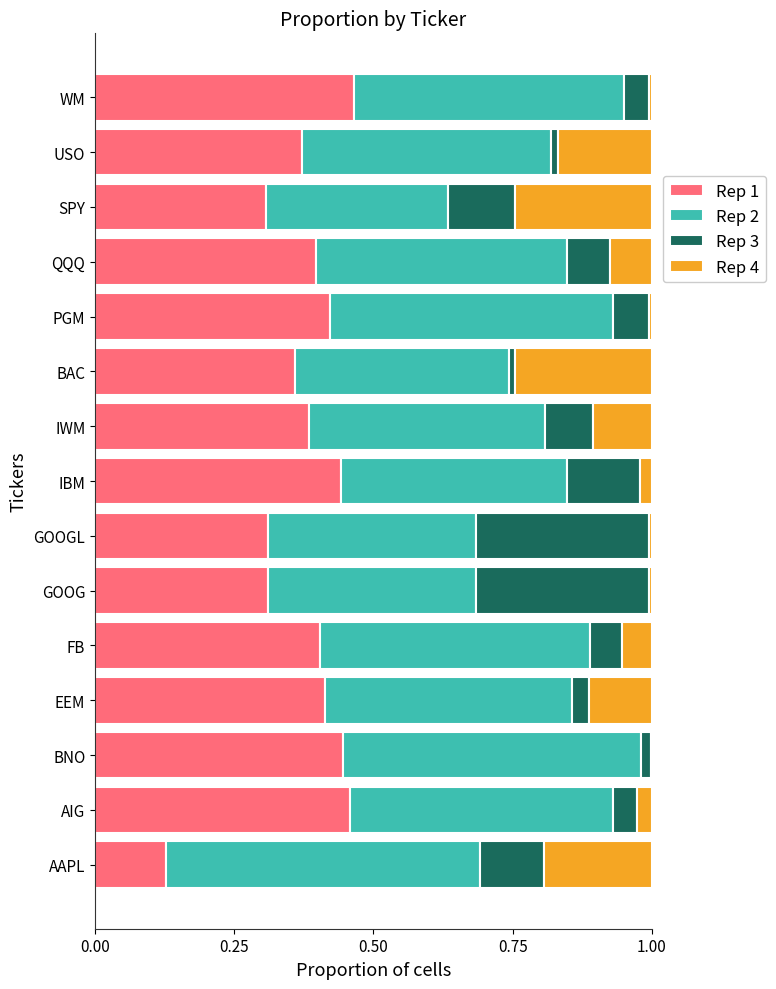

How many series are shown in this chart?

4